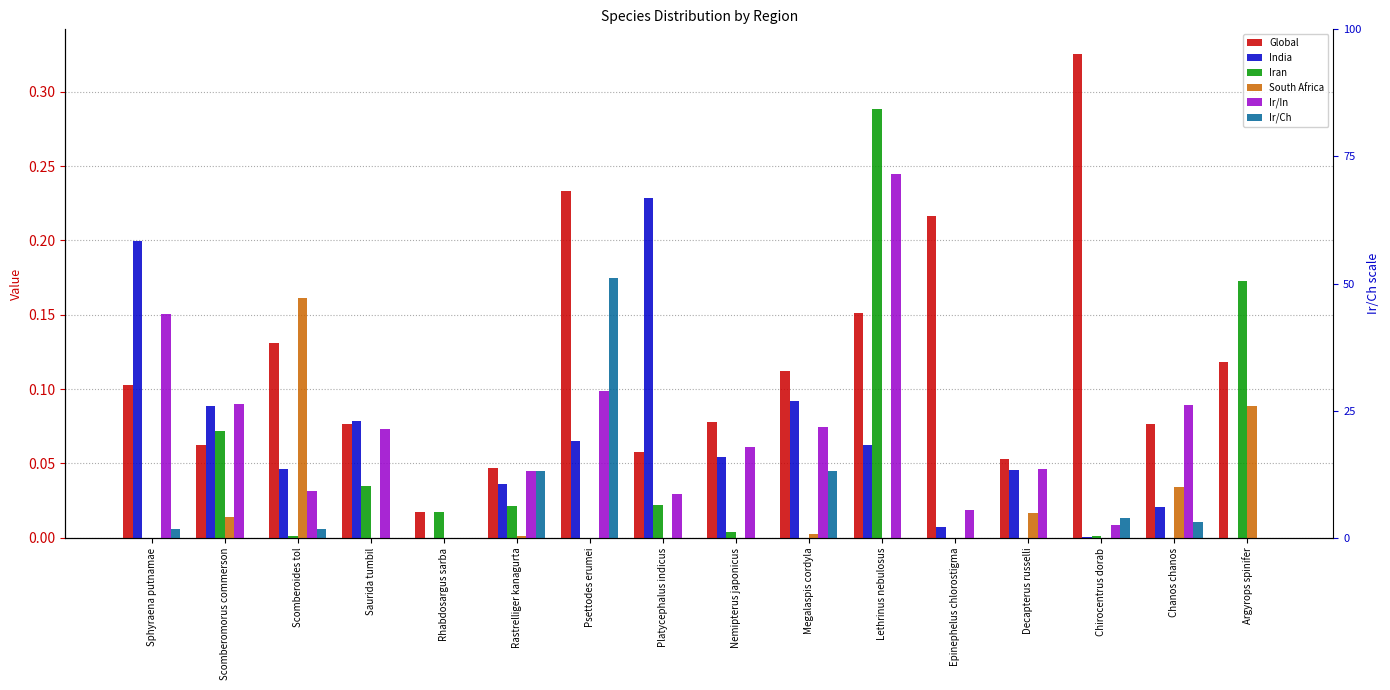

Between Nemipterus japonicus and Lethrinus nebulosus, which series saw the biggest shift?

Iran